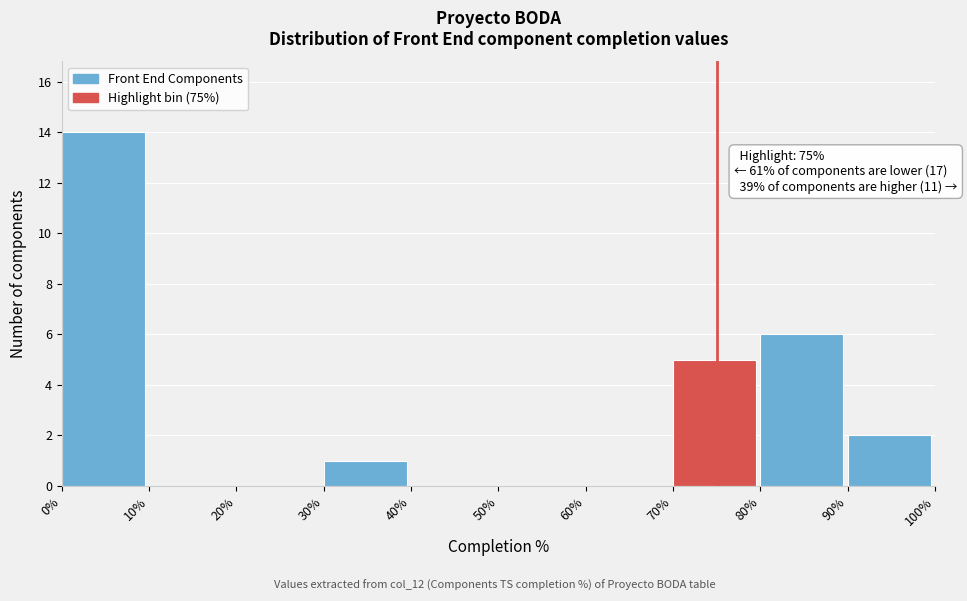

Which range on the x-axis has the tallest bar?

0% to 10%